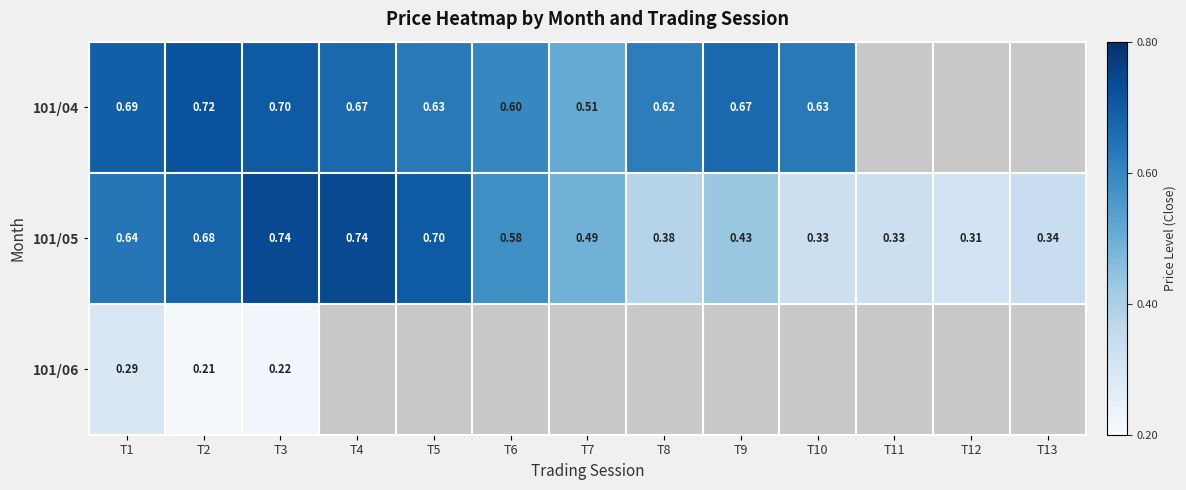

Is the value of 101/05 at T11 greater than the value of 101/04 at T3?

No